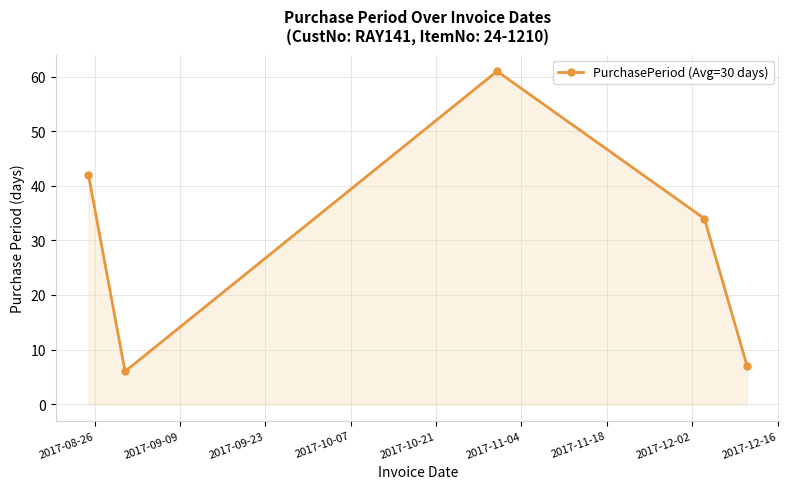

What is the difference between the maximum and minimum values?

55